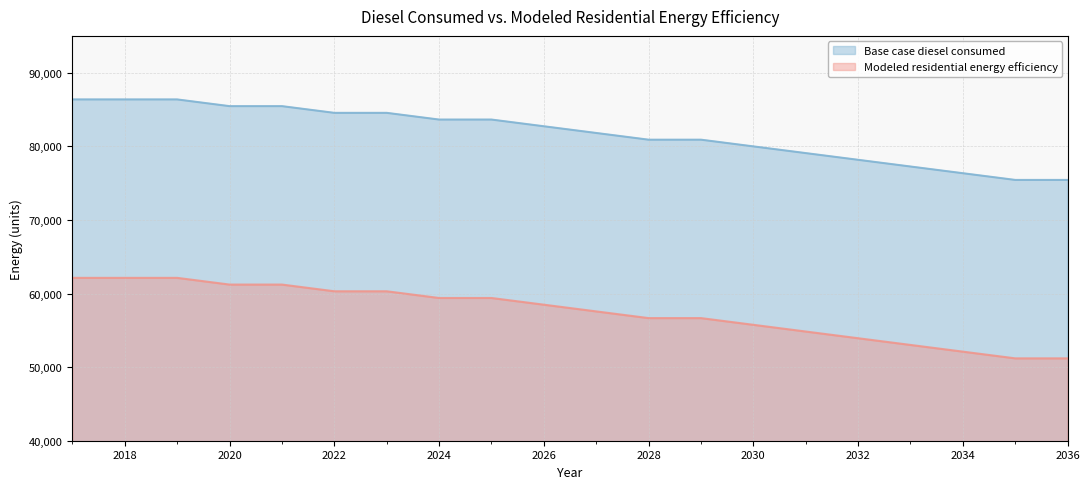

How many lines are shown in the chart?

2